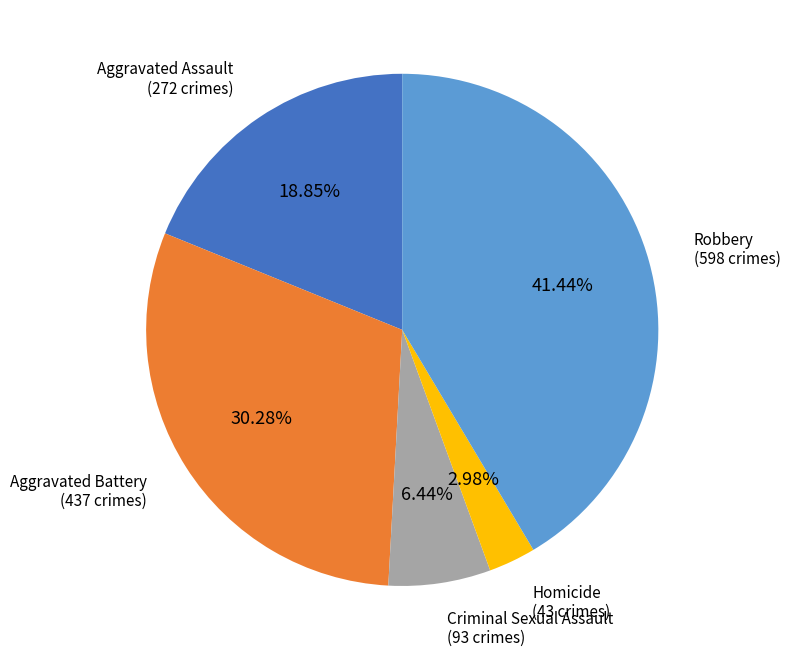

Does any single category account for the majority?

No